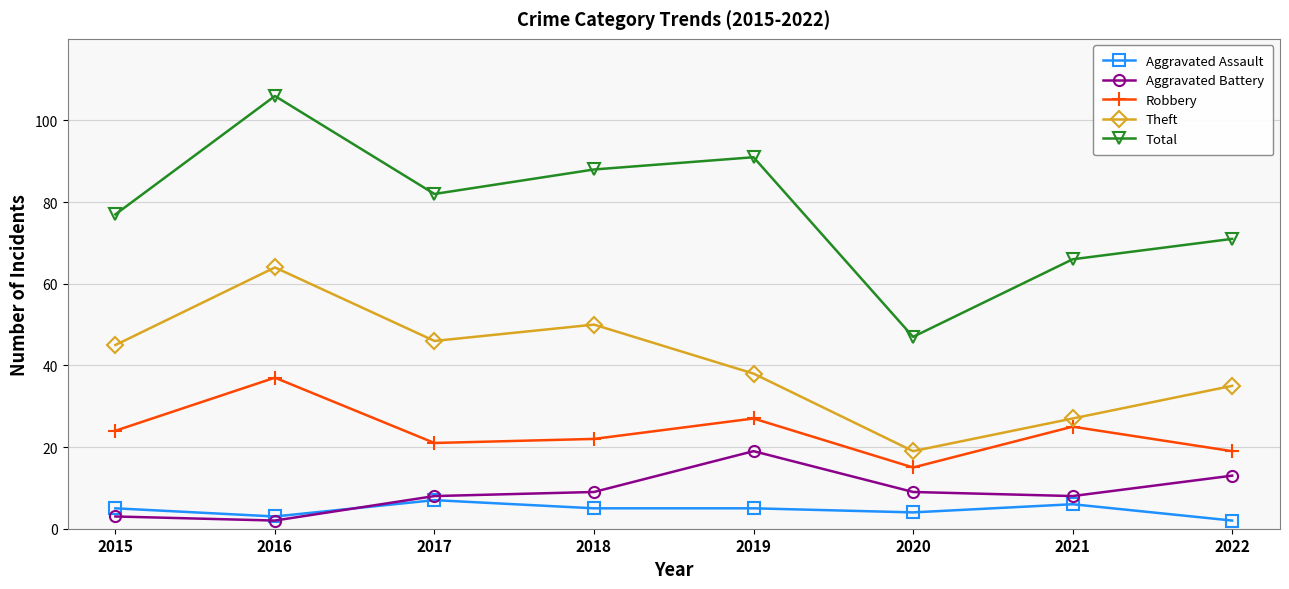

Which series has the widest spread of values?

Total